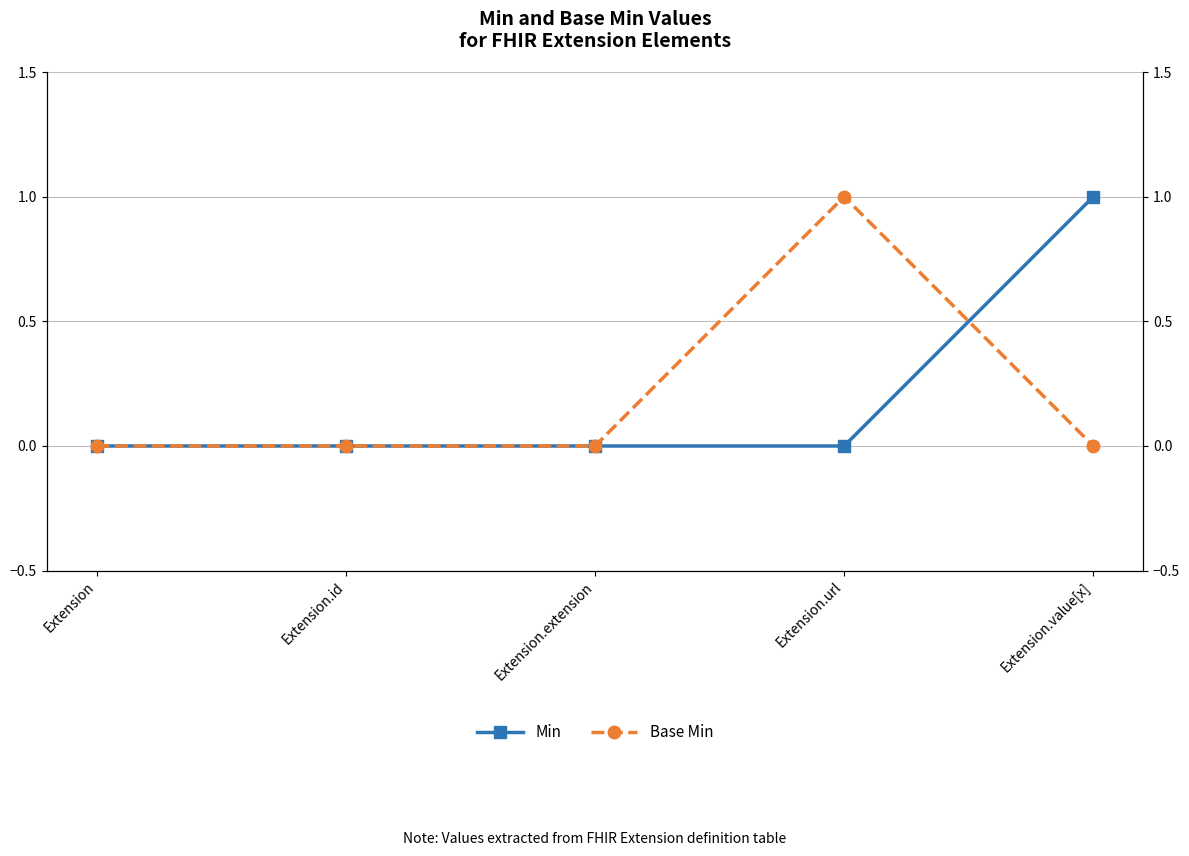

At which category is the sum across all series the highest?

Extension.url